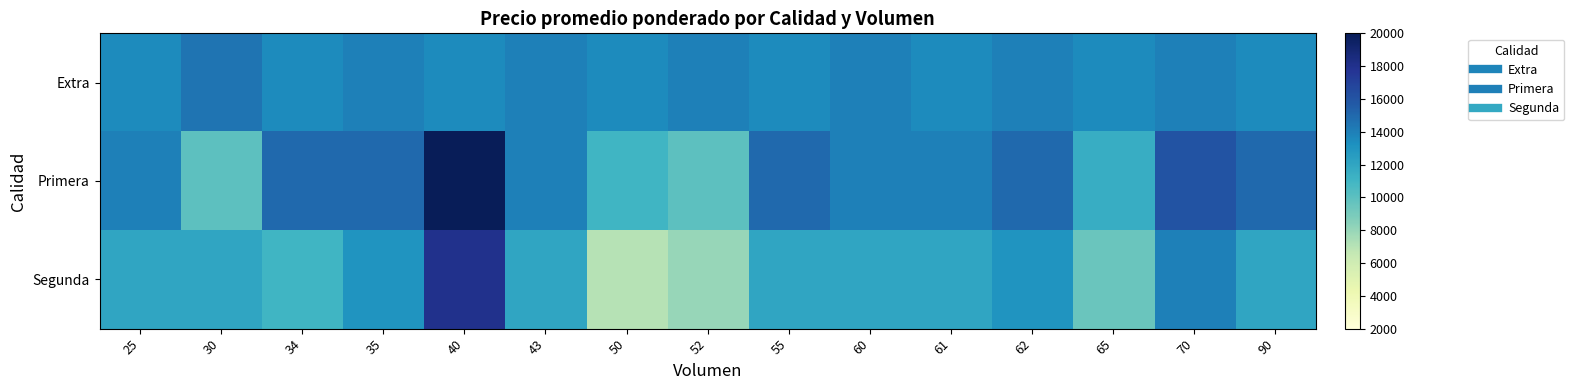

What is the total value across all series at 40?

51480